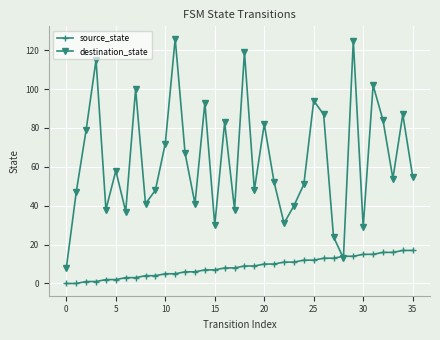

Which series has the largest total across all categories?

destination_state